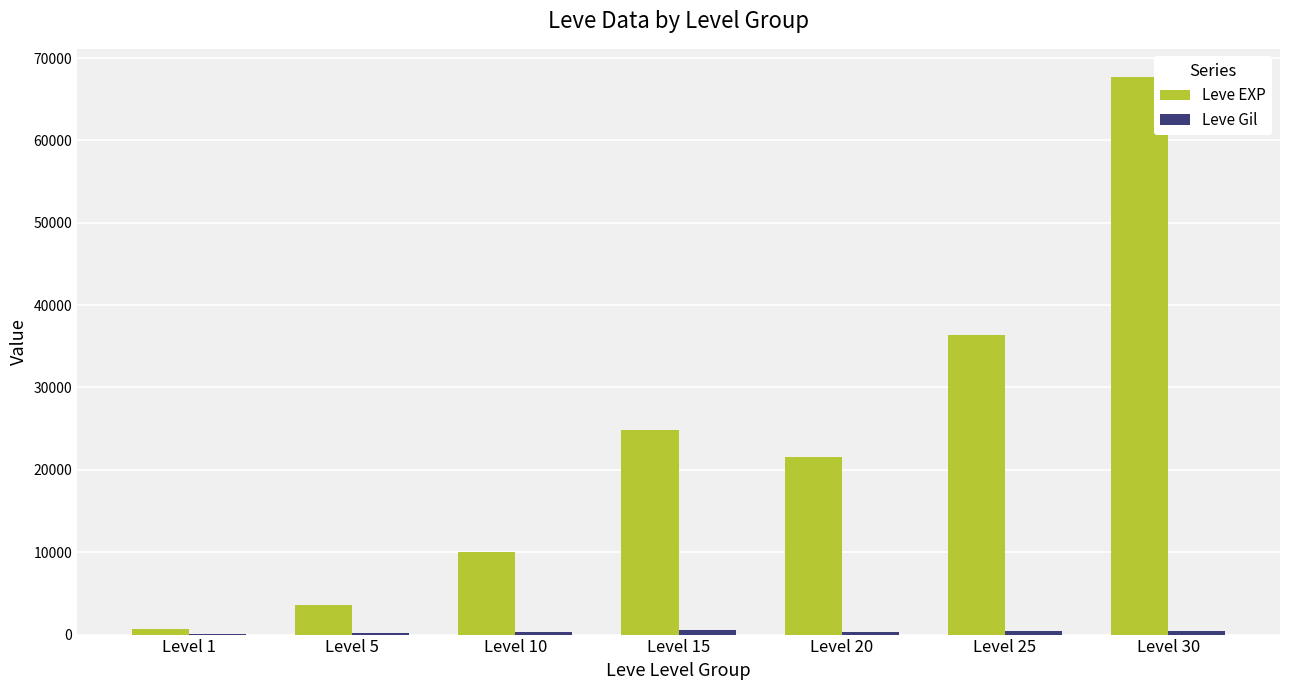

Which series has the largest total across all categories?

Leve EXP